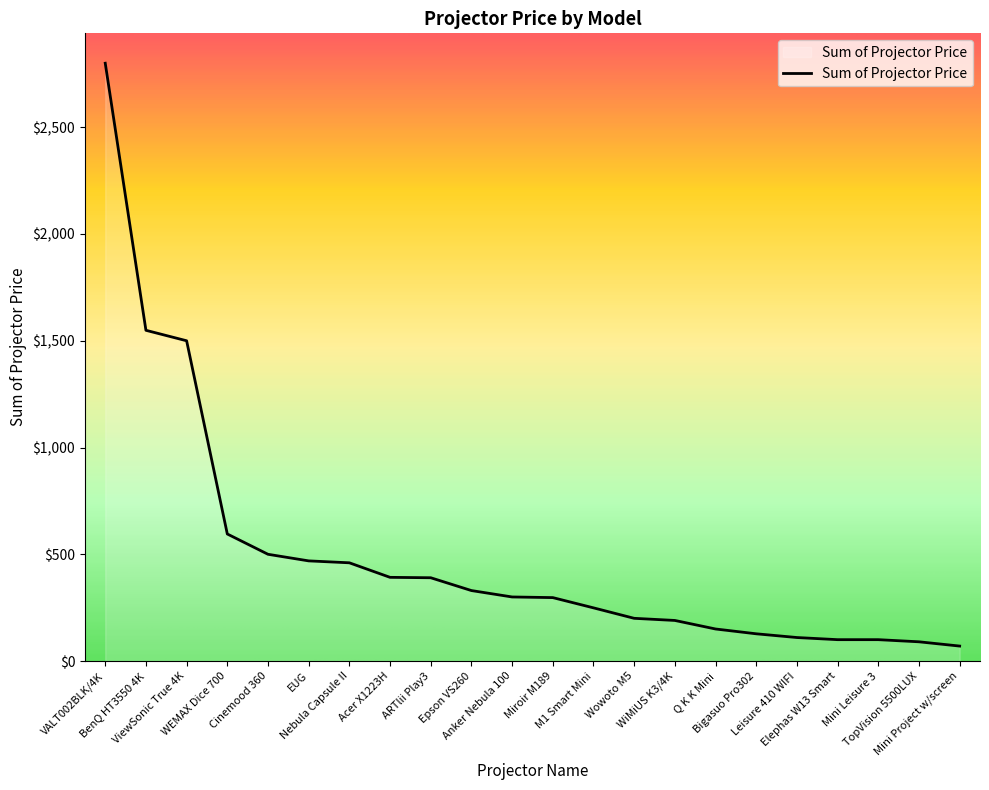

What is the ratio of the value at WiMiUS K3/4K to the value at ViewSonic True 4K?

0.1